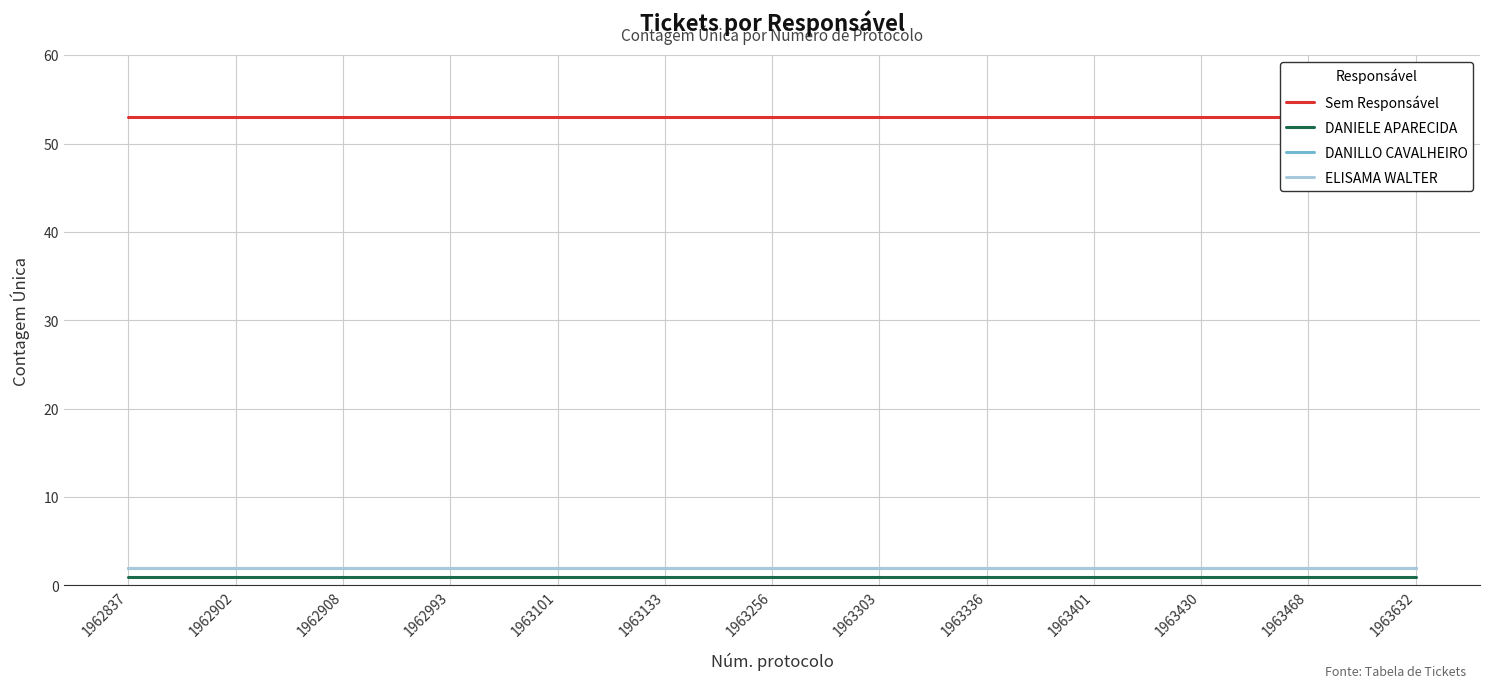

Is this an area chart (filled region under the line)?

No